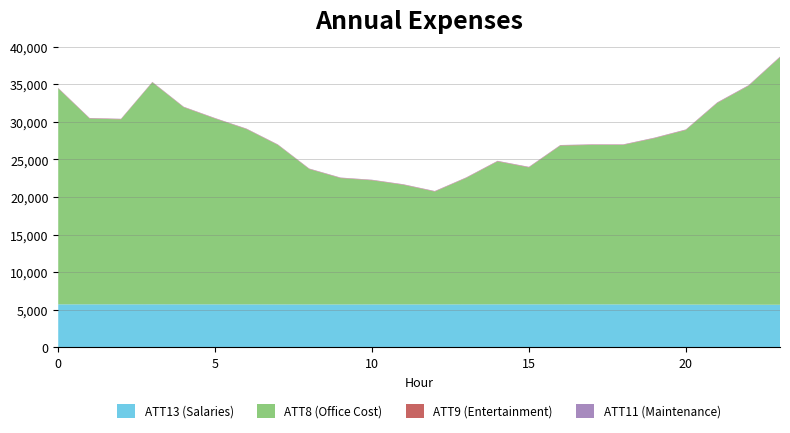

What is the highest value of the ATT13 (Salaries) series?

5733.3